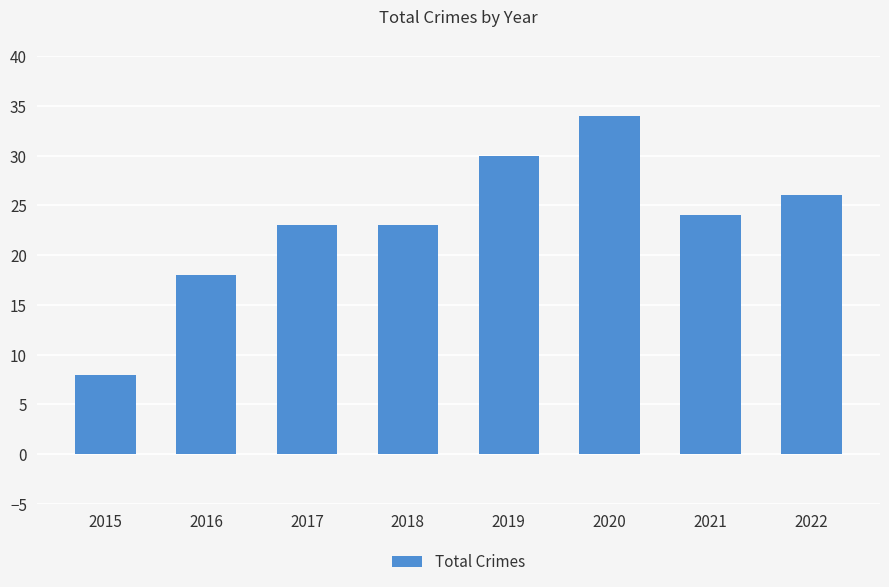

What is the sum of the values at 2017 and 2016?

41